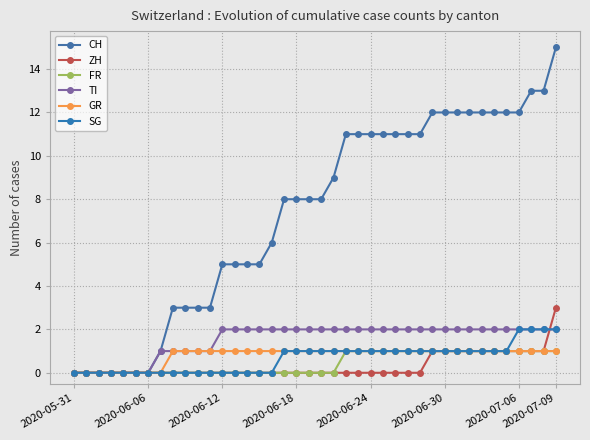

What is the sum of all GR values?

32